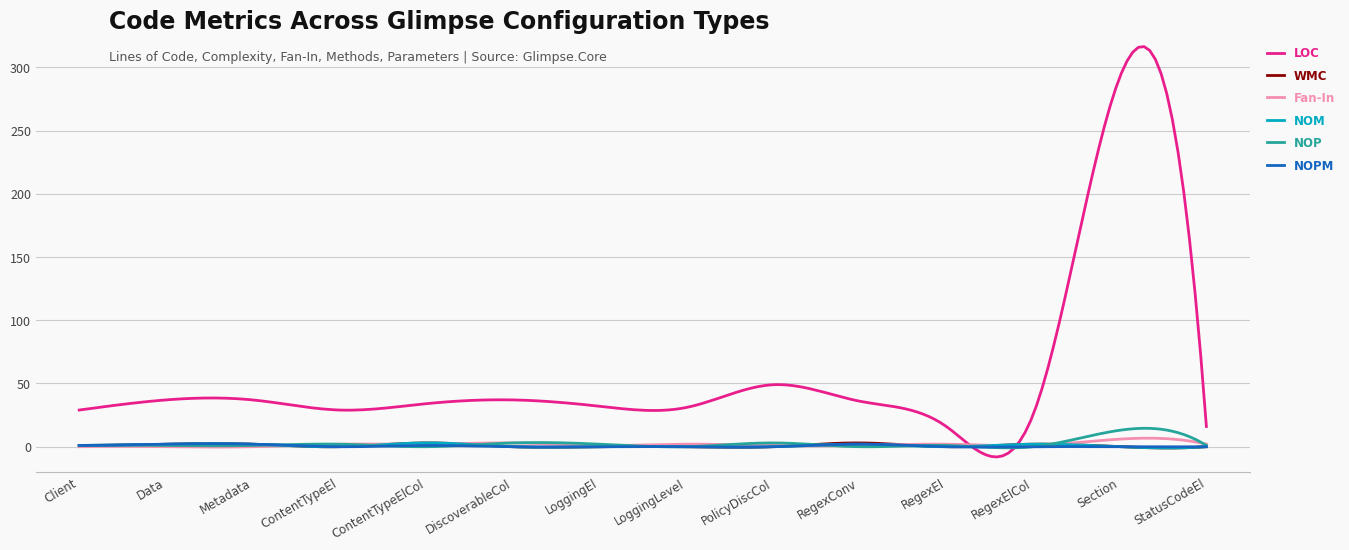

Which series has the largest total across all categories?

LOC